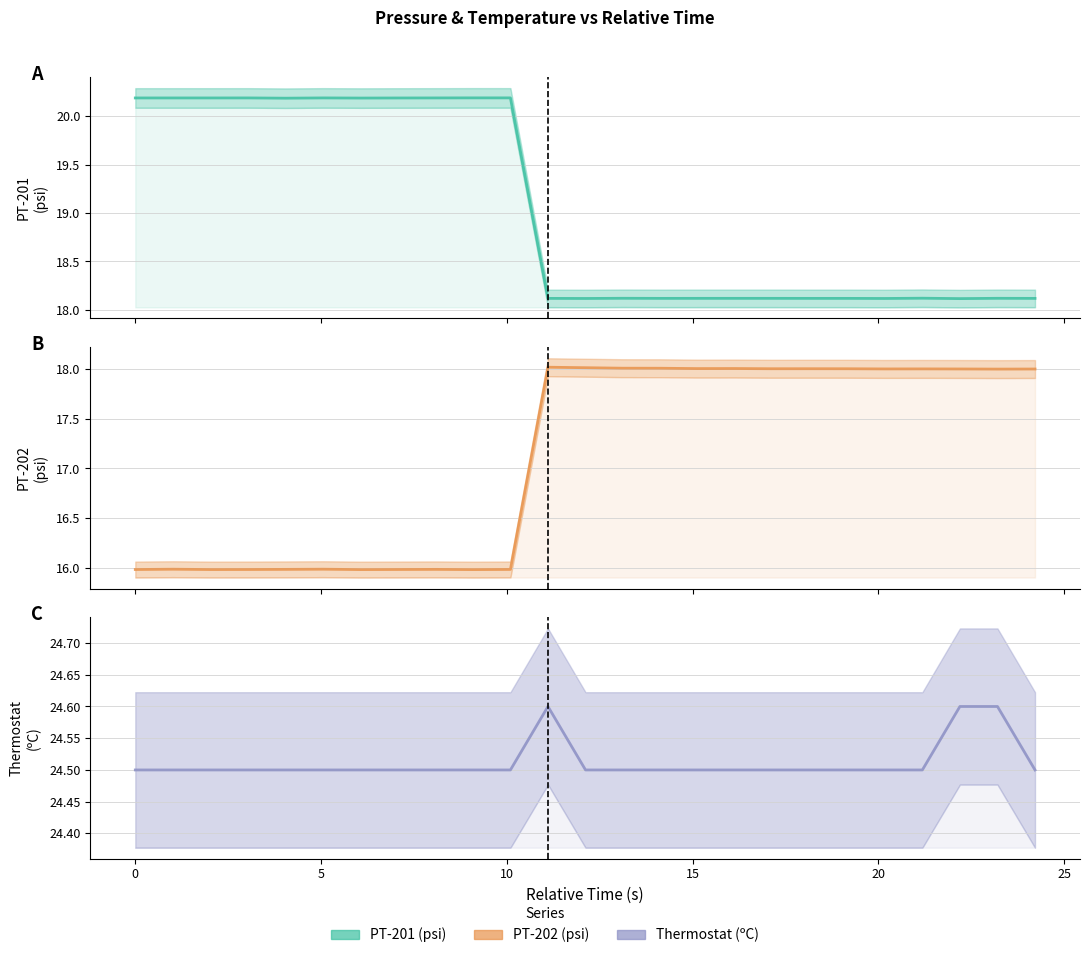

Is it true that Thermostat (ºC) equals 35.5 at 23?

False